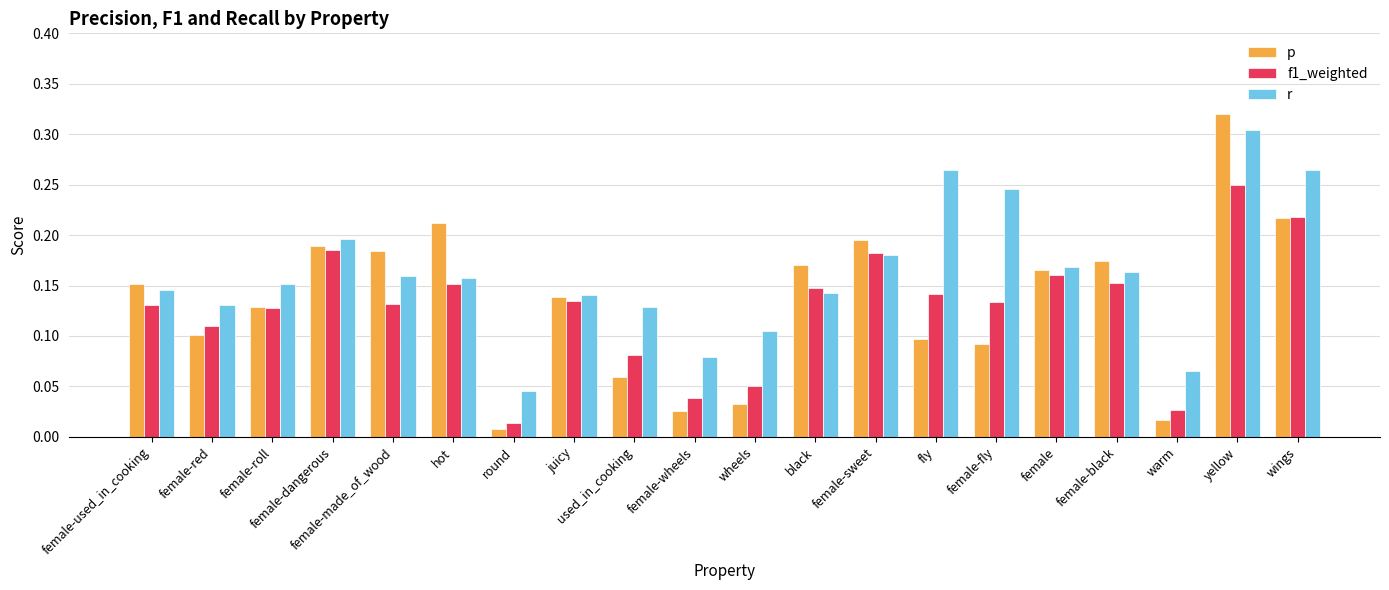

At which label does r reach its peak?

yellow